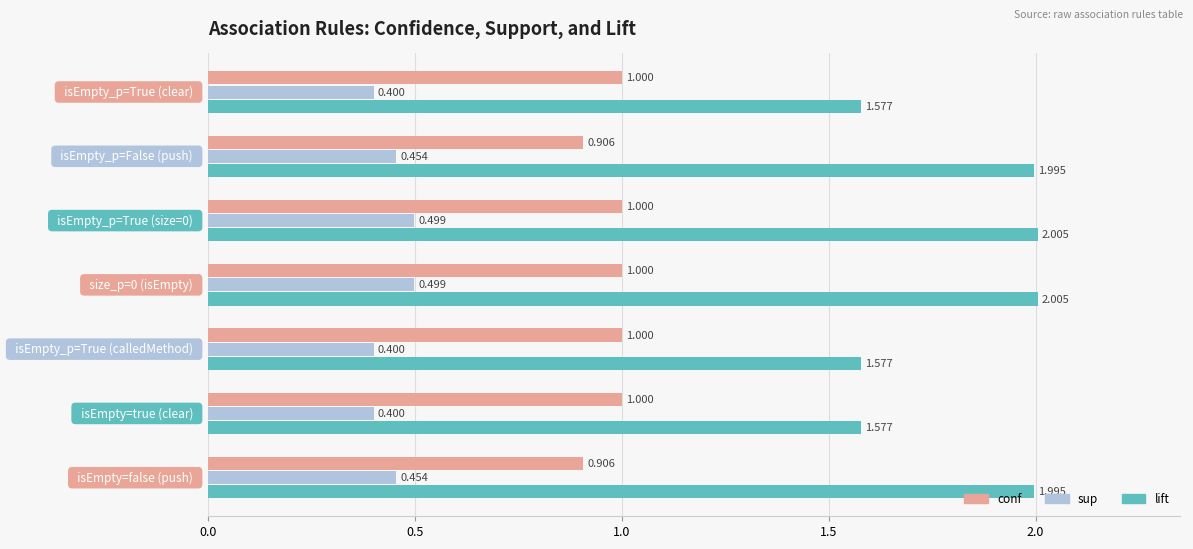

Rank the series by their maximum value, from lowest to highest.

sup, conf, lift